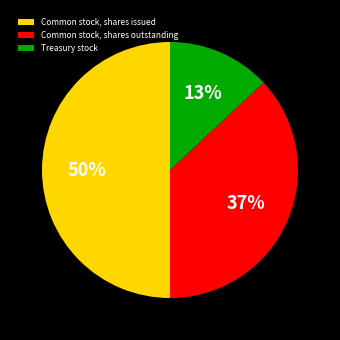

Which has a higher value, Common stock, shares outstanding or Treasury stock?

Common stock, shares outstanding